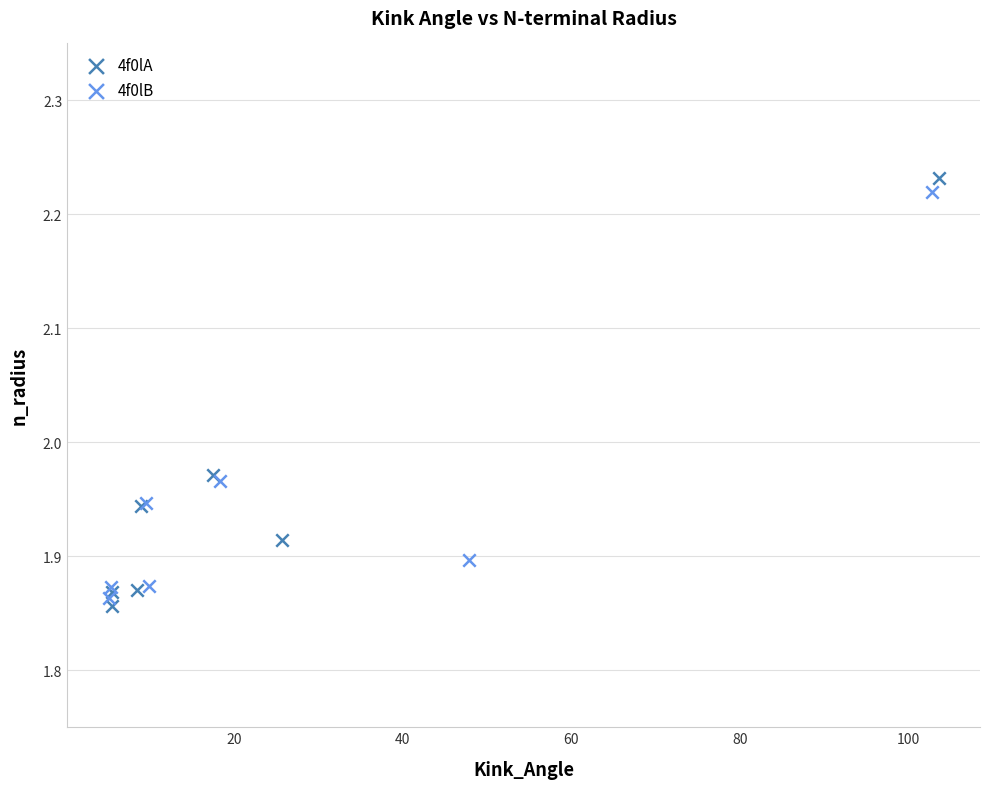

Which series has the largest Y range (max minus min)?

4f0lA